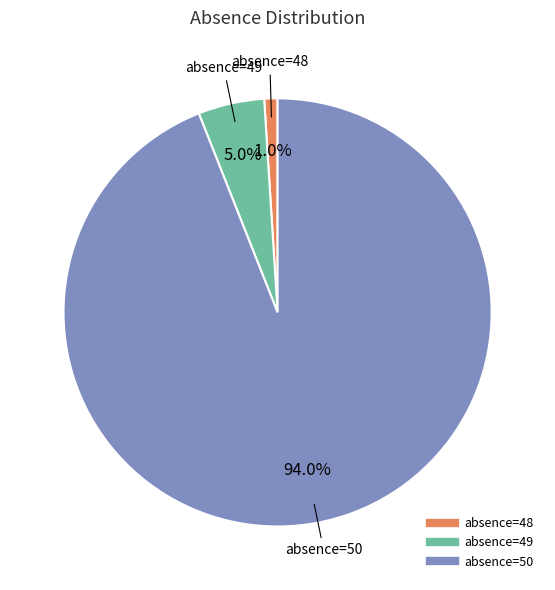

Is absence=50 the majority of the pie?

Yes